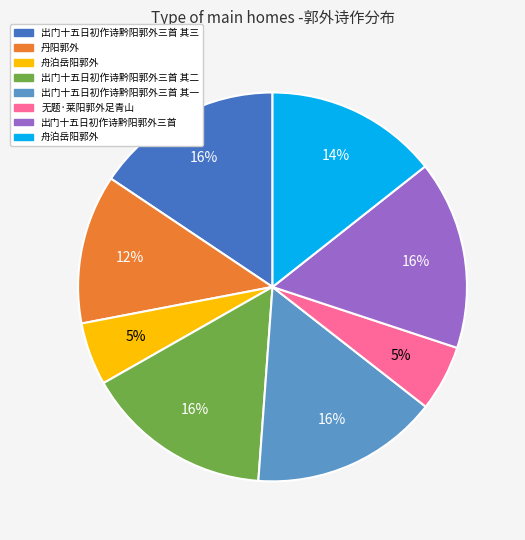

Does any single category account for the majority?

No